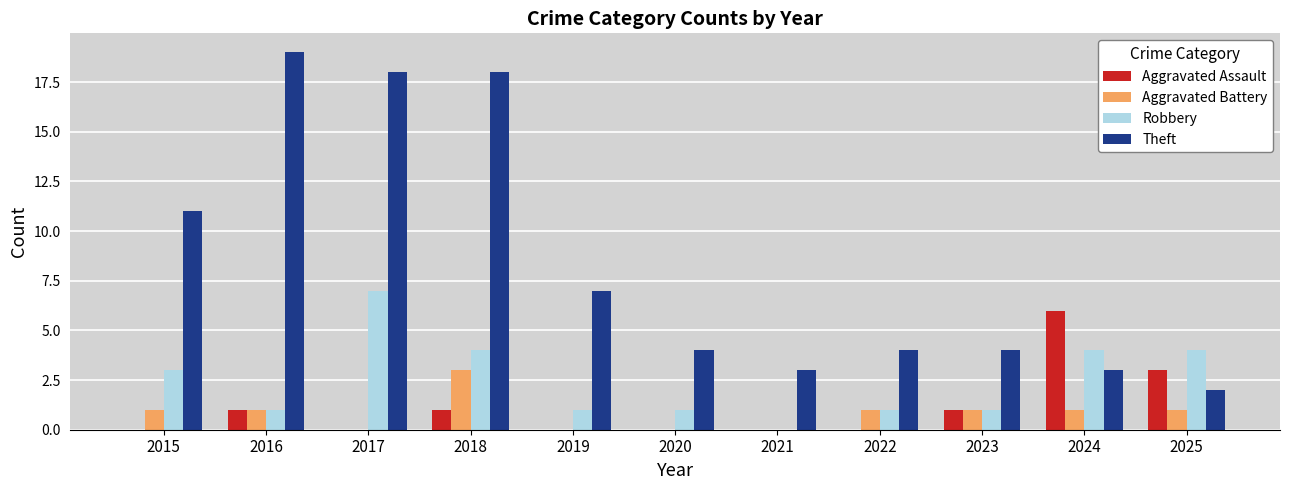

At which category is the sum across all series the highest?

2018